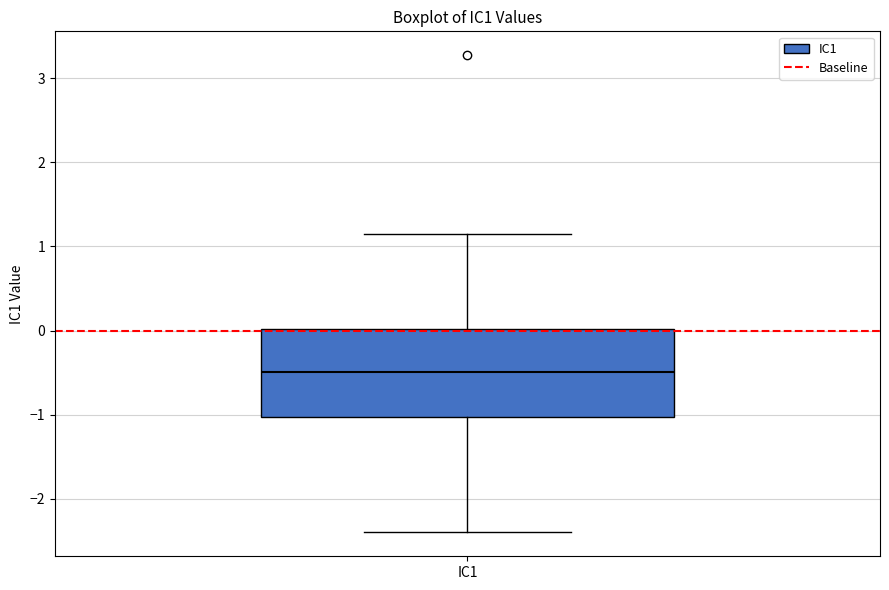

Transcribe this box plot: give where the median line is, the range the box spans, and where the two whiskers end, as read against the y-axis. The values are not printed on the chart, so give them approximately, as read against the axis.

median -0.5, box -1.0 to 0.0, whiskers -2.4 to 1.2